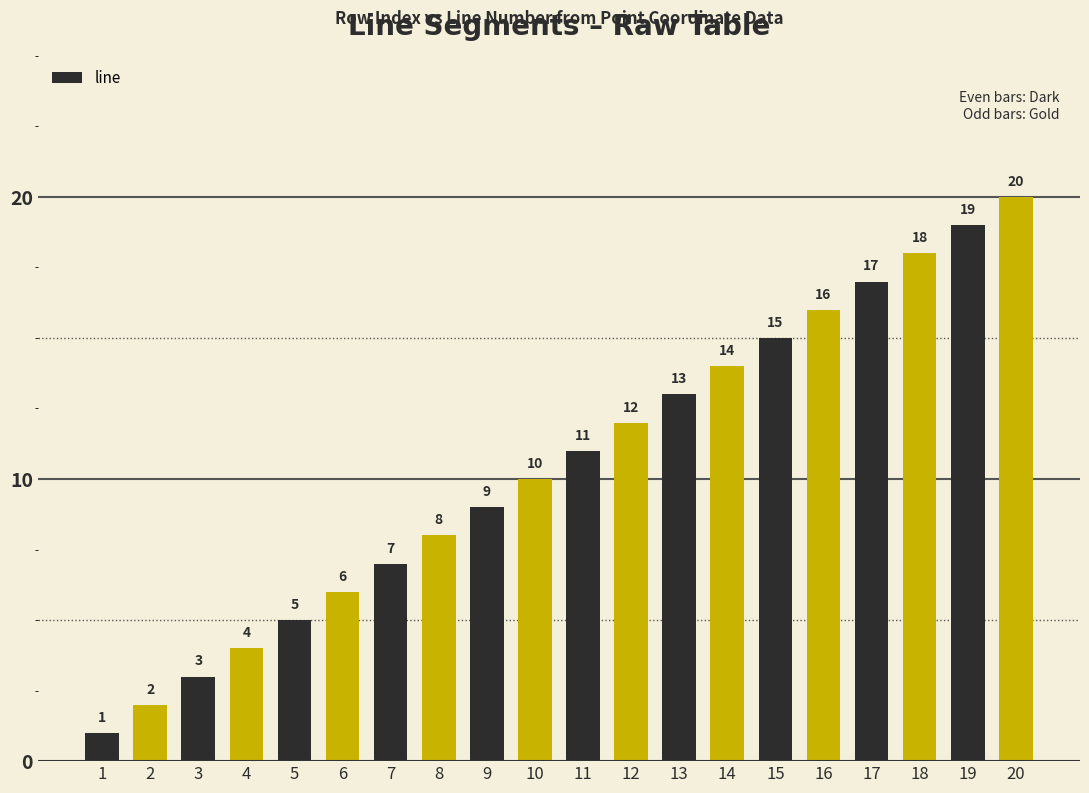

How many data points does each series have?

20